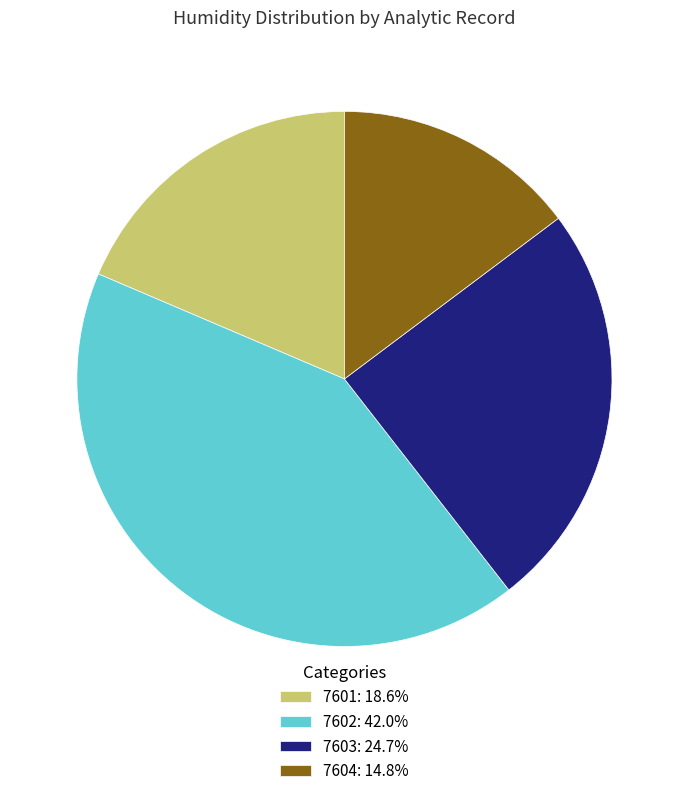

Between 7602 and 7603, which is larger?

7602